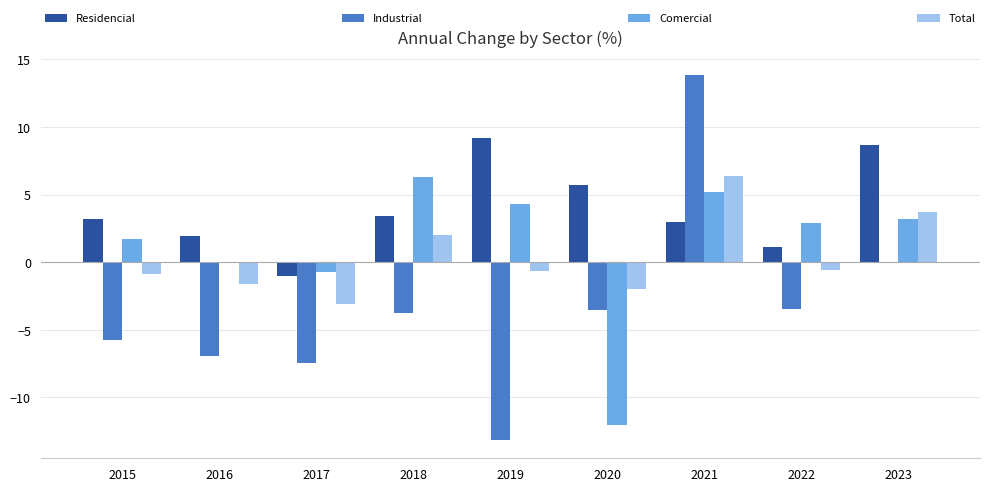

The value of Industrial at 2022 is -3.5. True or false?

True